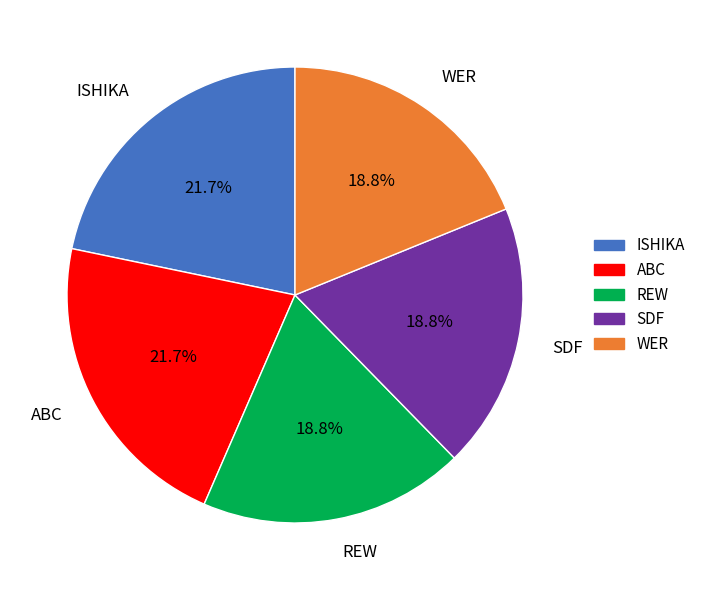

To the nearest percent, what is the average slice percentage?

20%